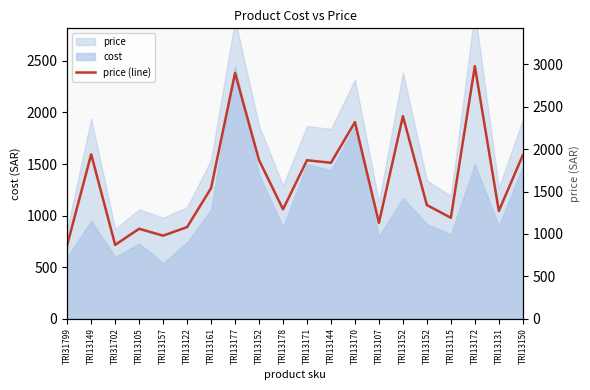

What is the difference between the second highest and minimum values?

2029